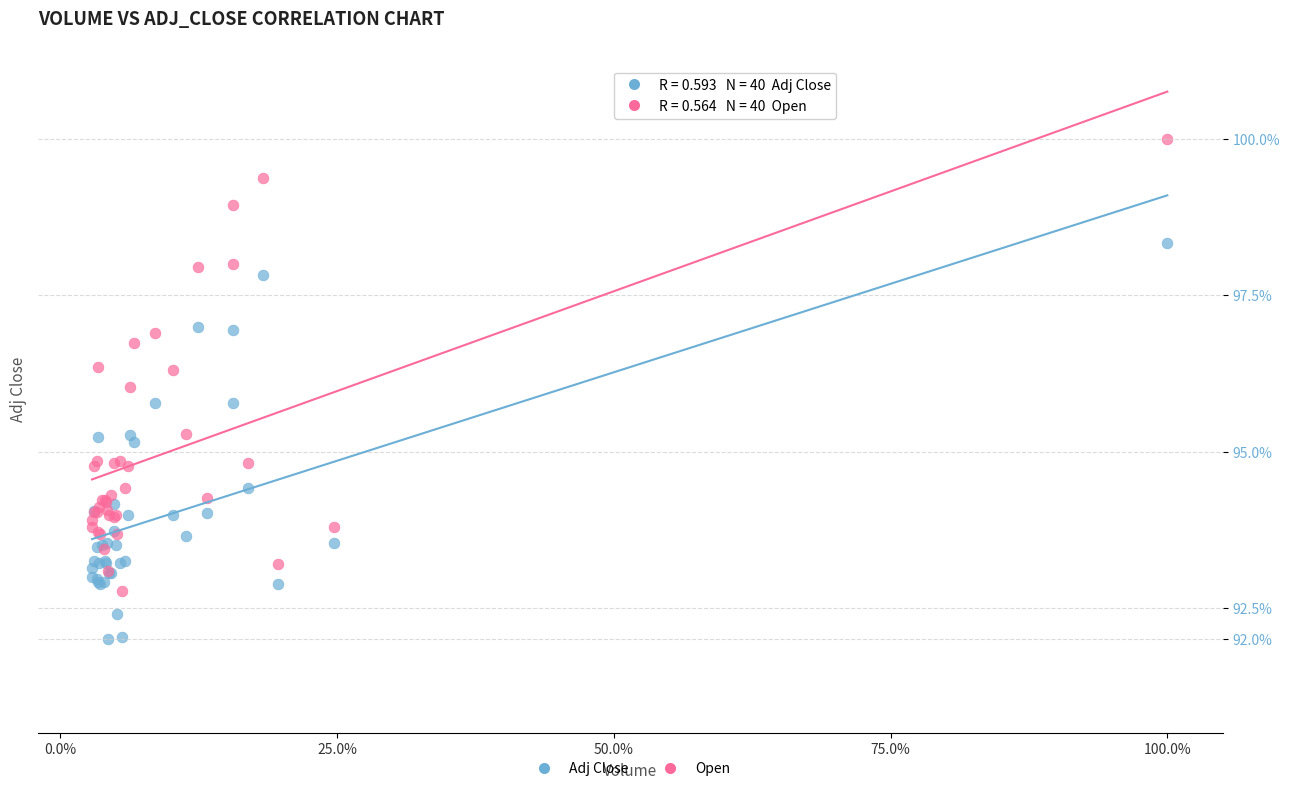

Which series contains the lowest Y value?

Adj Close